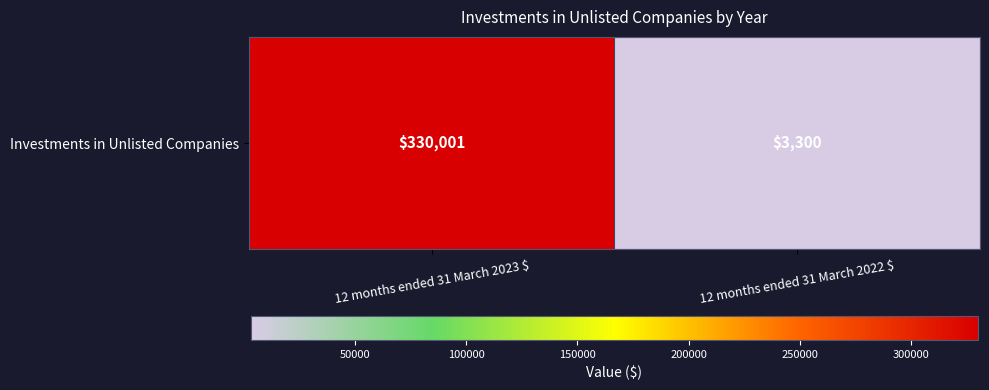

Reading right to left, what are all the values shown in this chart?

3300	330001